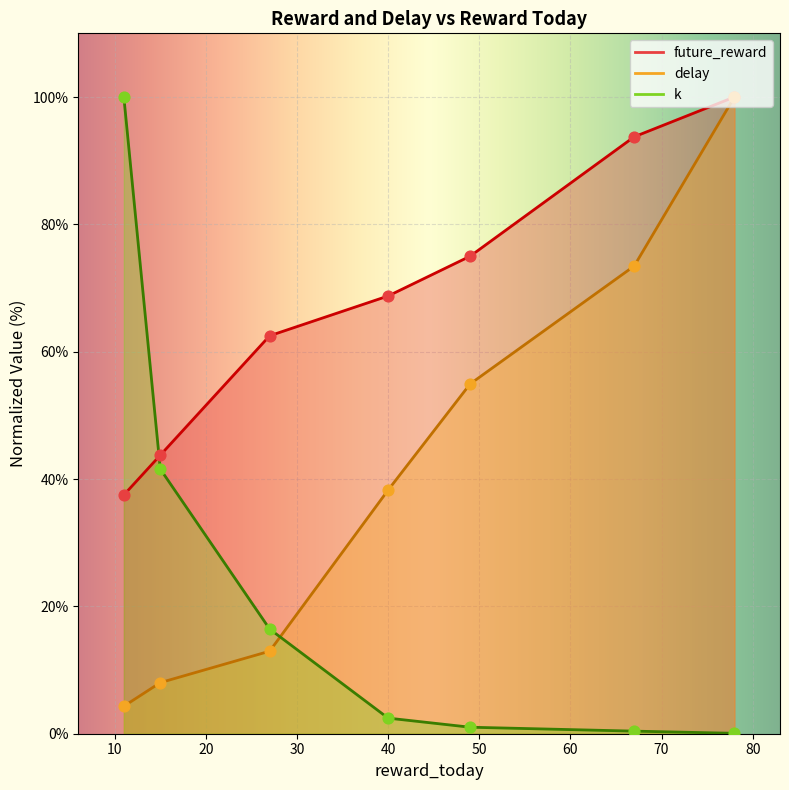

Is the value of delay at 49 greater than the value of k at 49?

Yes